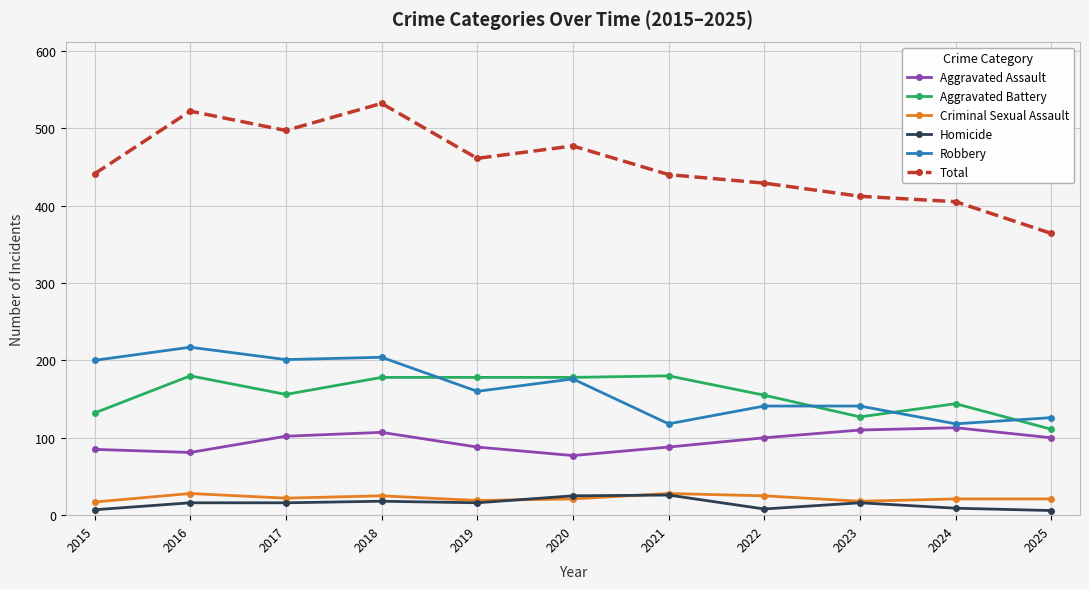

Read the Total value at 2019.

461